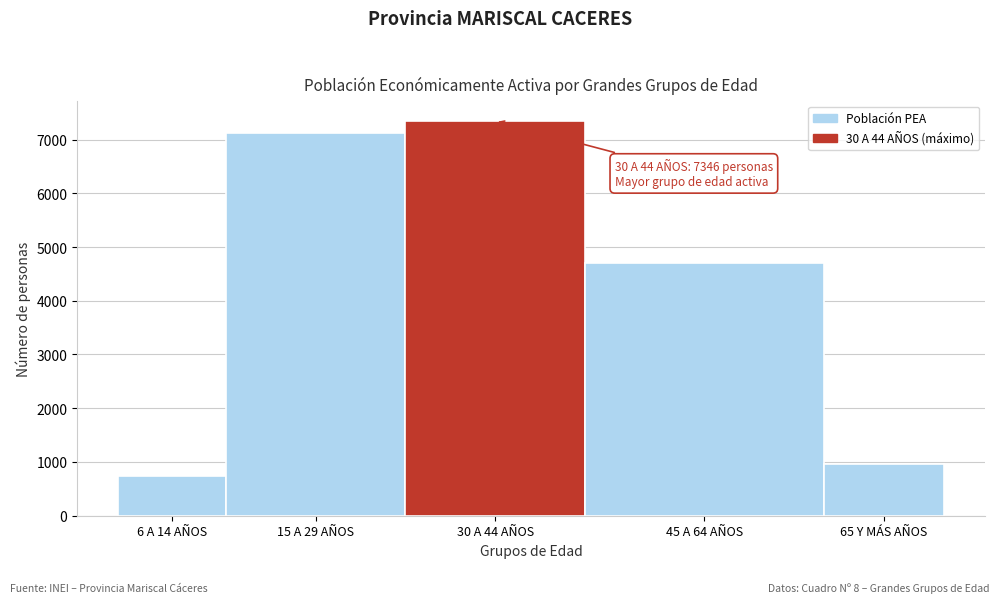

Reading left to right, list all the values displayed in this chart.

733	7117	7346	4701	955